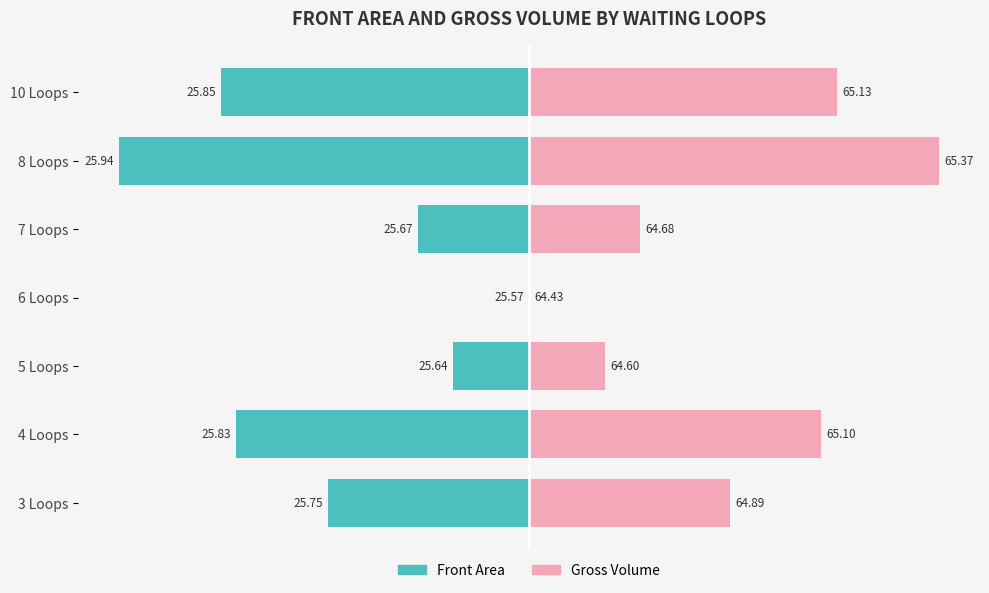

List the series in order of their overall mean, lowest first.

Front Area, Gross Volume